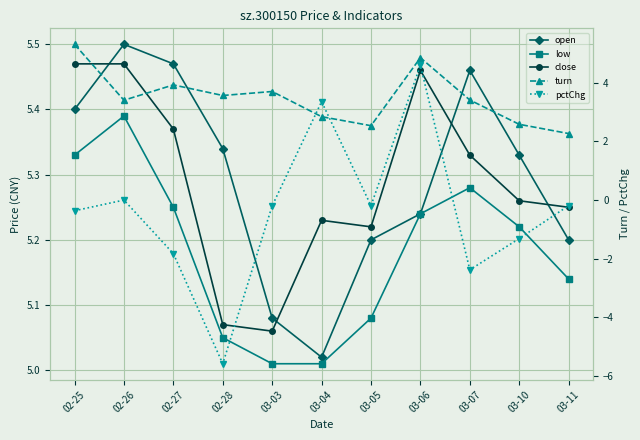

What is the label of the 4th point from the right?

03-06